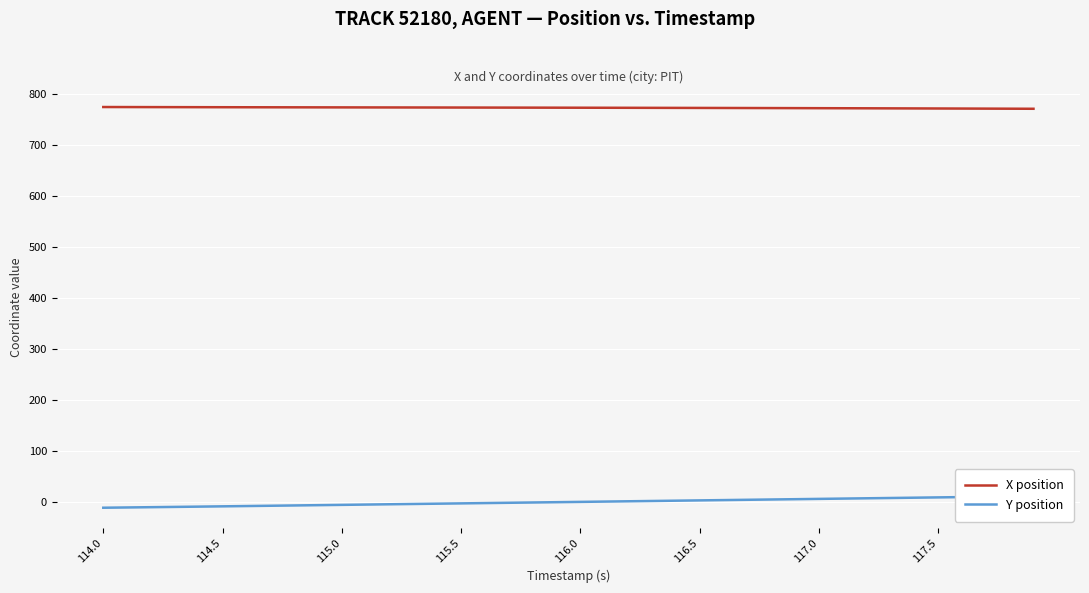

What is the maximum value for X position?

773.6